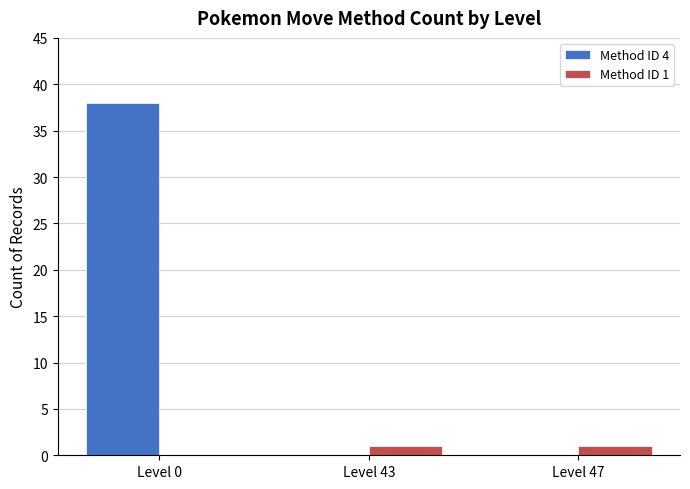

Count the number of categories in the chart.

3